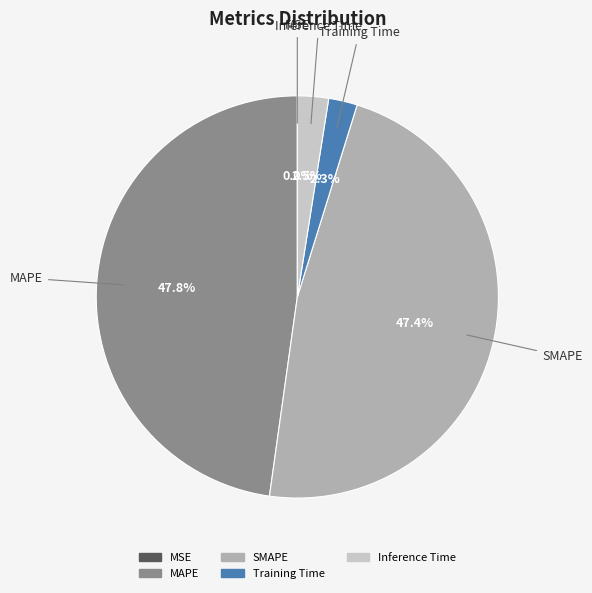

Which has a higher value, Inference Time or SMAPE?

SMAPE